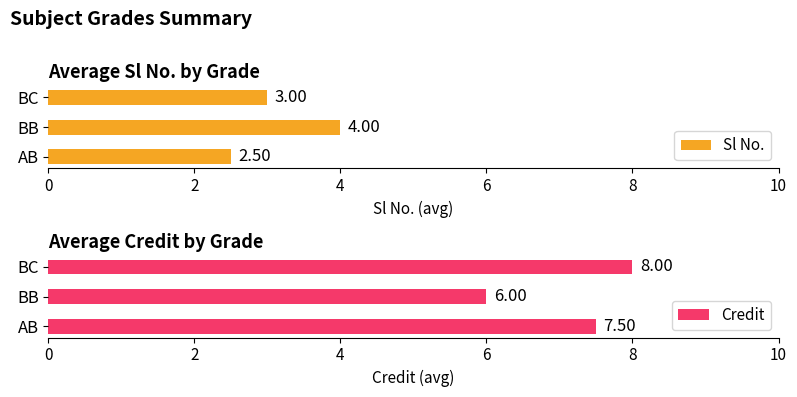

How many bars are there in total?

6